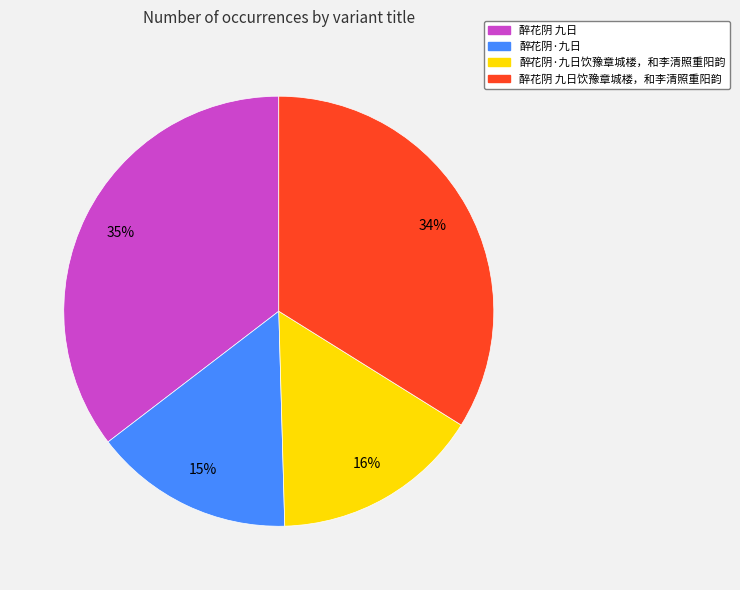

What percentage is the 醉花阴·九日 slice, to the nearest percent?

15%